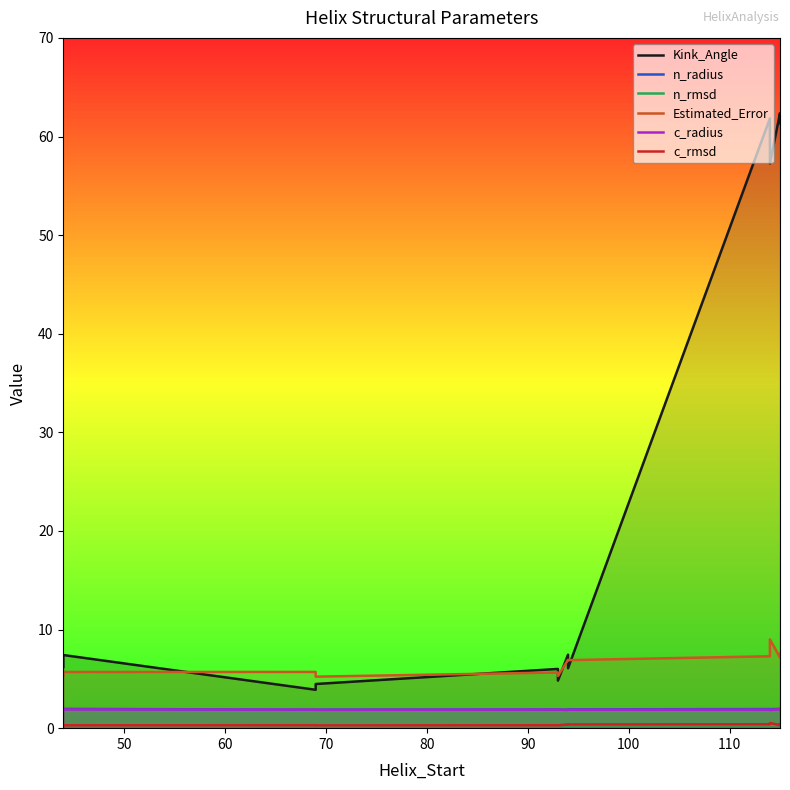

How many lines are shown in the chart?

6